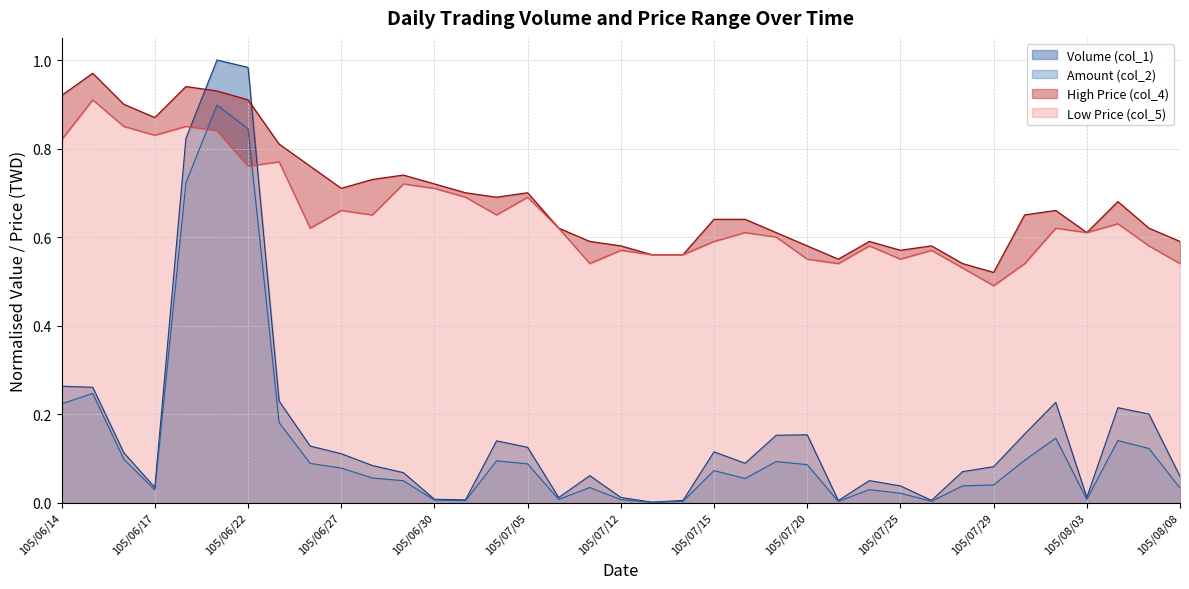

What is the value of the Low Price (col_5) point at the 22nd from the left?

0.6